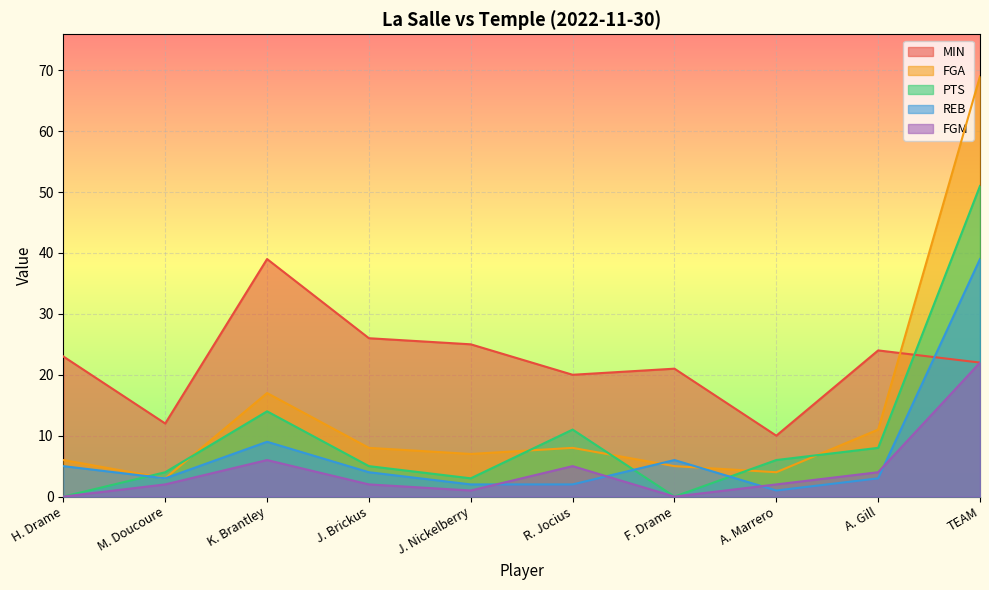

What is the label of the 1st point from the left?

H. Drame